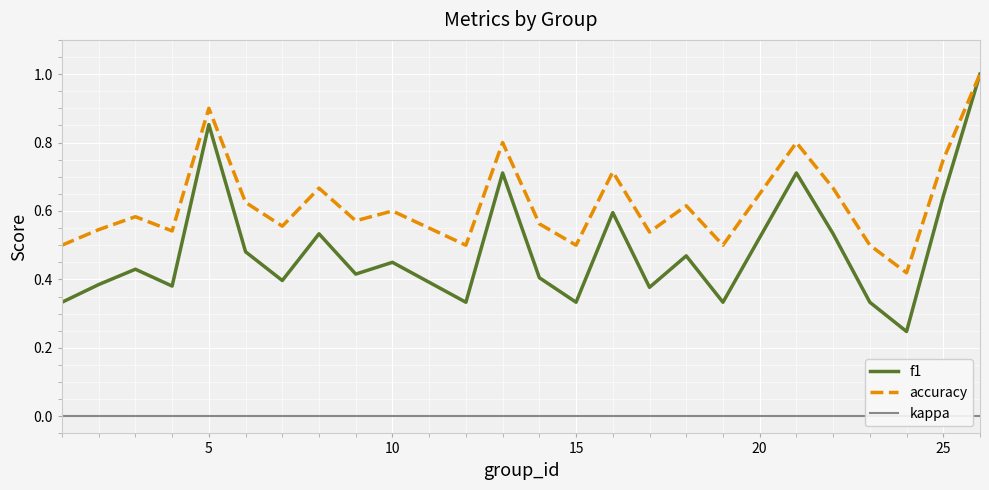

True or false: accuracy and kappa cross at least once.

False